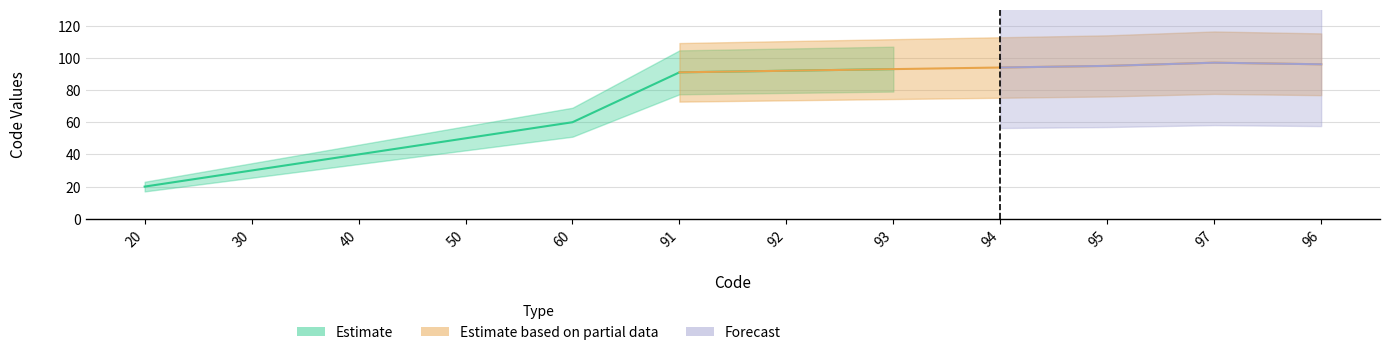

Is this an area chart (filled region under the line)?

No